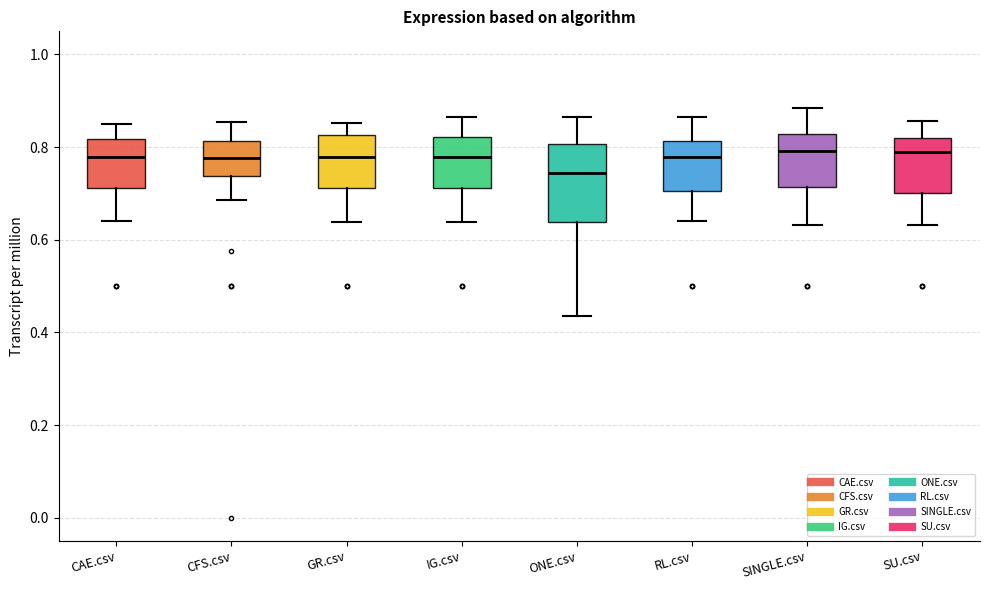

Reading left to right, transcribe this box plot: for each box, give where its median line is, the range the box spans, and where its two whiskers end, as read against the y-axis. The values are not printed on the chart, so give them approximately, as read against the axis.

CAE.csv: median 0.78, box 0.72 to 0.82, whiskers 0.64 to 0.86
CFS.csv: median 0.78, box 0.74 to 0.82, whiskers 0.68 to 0.86
GR.csv: median 0.78, box 0.72 to 0.82, whiskers 0.64 to 0.86
IG.csv: median 0.78, box 0.72 to 0.82, whiskers 0.64 to 0.86
ONE.csv: median 0.74, box 0.64 to 0.80, whiskers 0.44 to 0.86
RL.csv: median 0.78, box 0.70 to 0.82, whiskers 0.64 to 0.86
SINGLE.csv: median 0.80, box 0.72 to 0.82, whiskers 0.64 to 0.88
SU.csv: median 0.78, box 0.70 to 0.82, whiskers 0.64 to 0.86